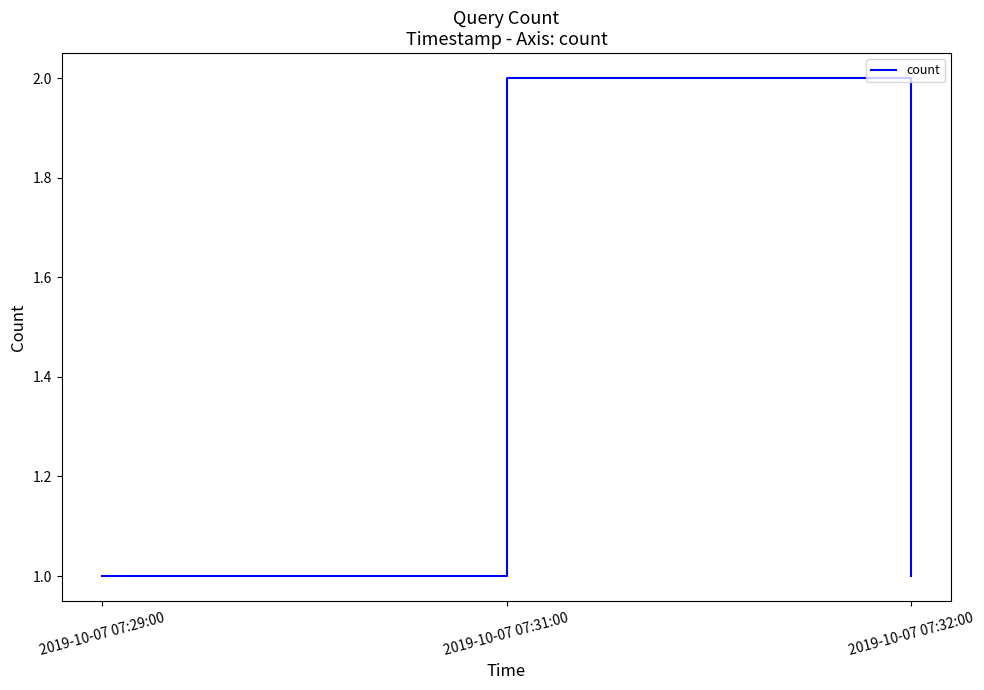

What is the sum of the values at 2019-10-07 07:29:00 and 2019-10-07 07:31:00?

3